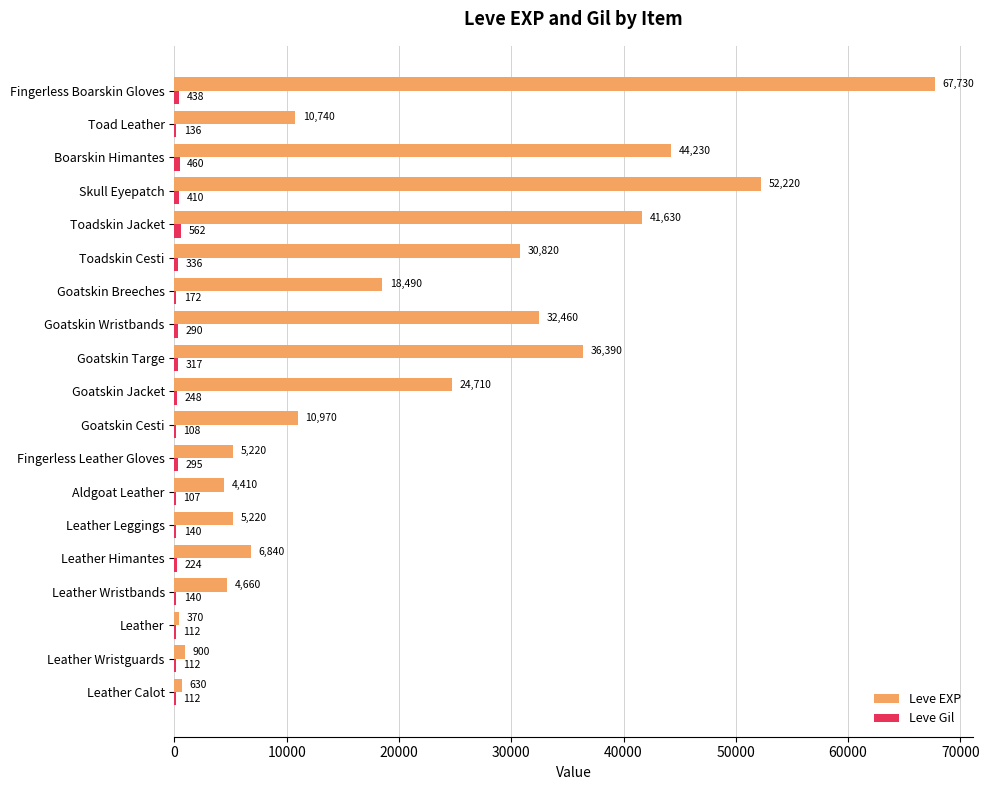

True or false: Leve EXP has a value of 32460 at Goatskin Wristbands.

True